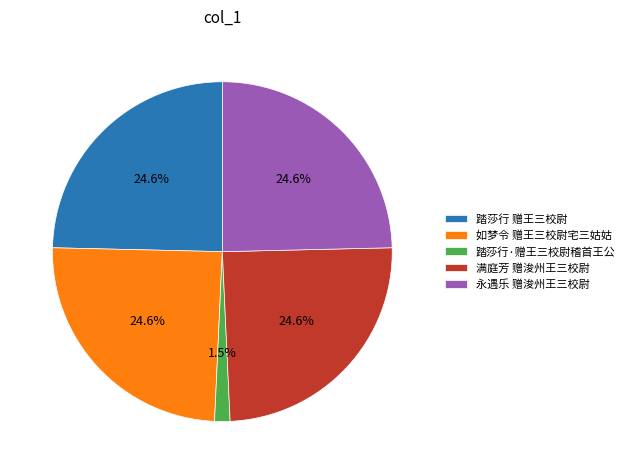

What portion of the pie excludes 踏莎行·赠王三校尉稽首王公?

98.5%